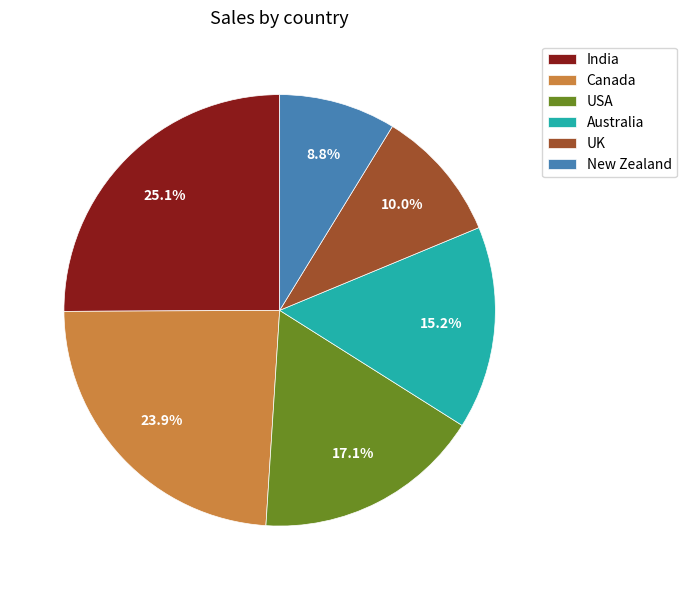

How many slices are in this pie chart?

6